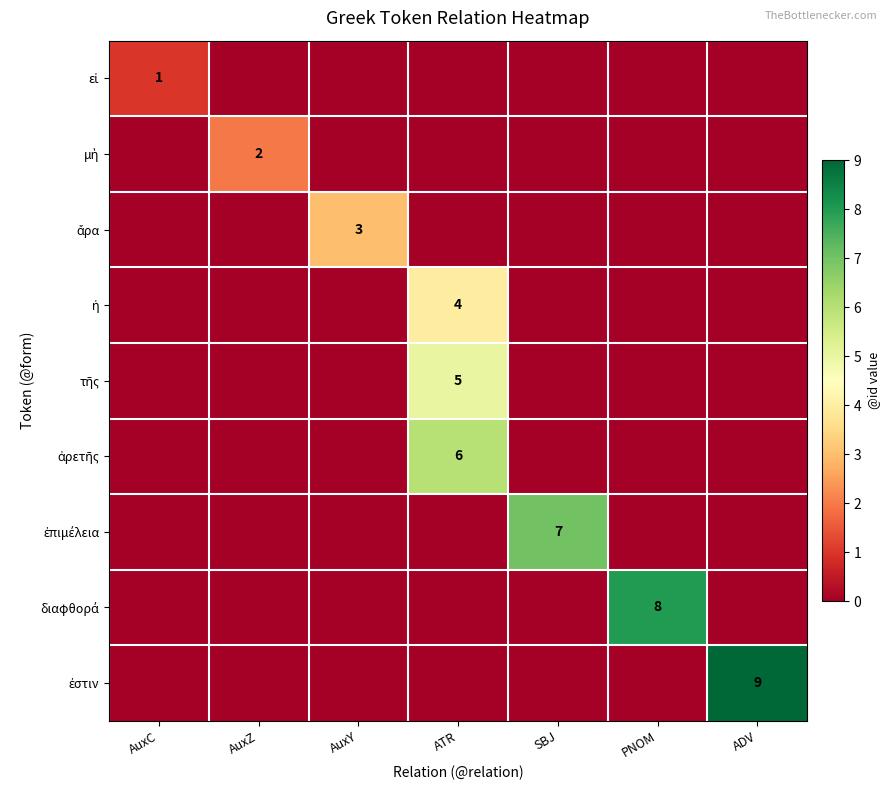

Which series has the largest total across all categories?

ἐστιν